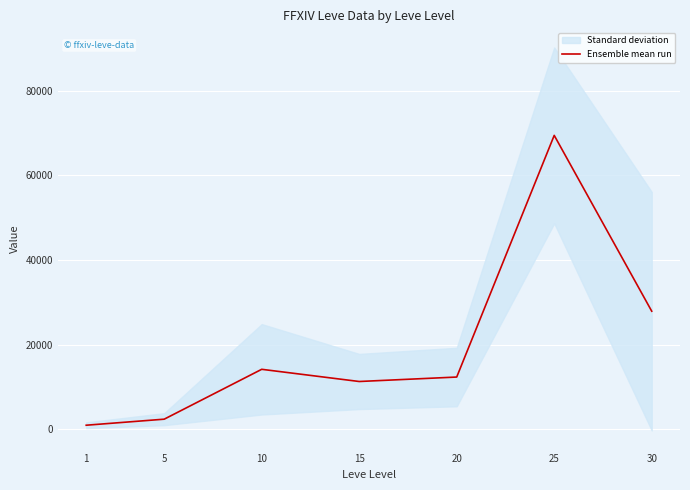

Reading left to right, list all the values displayed in this chart.

1=983.0	5=2409.0	10=14186.3	15=11307.0	20=12360.0	25=69429.3	30=27908.7